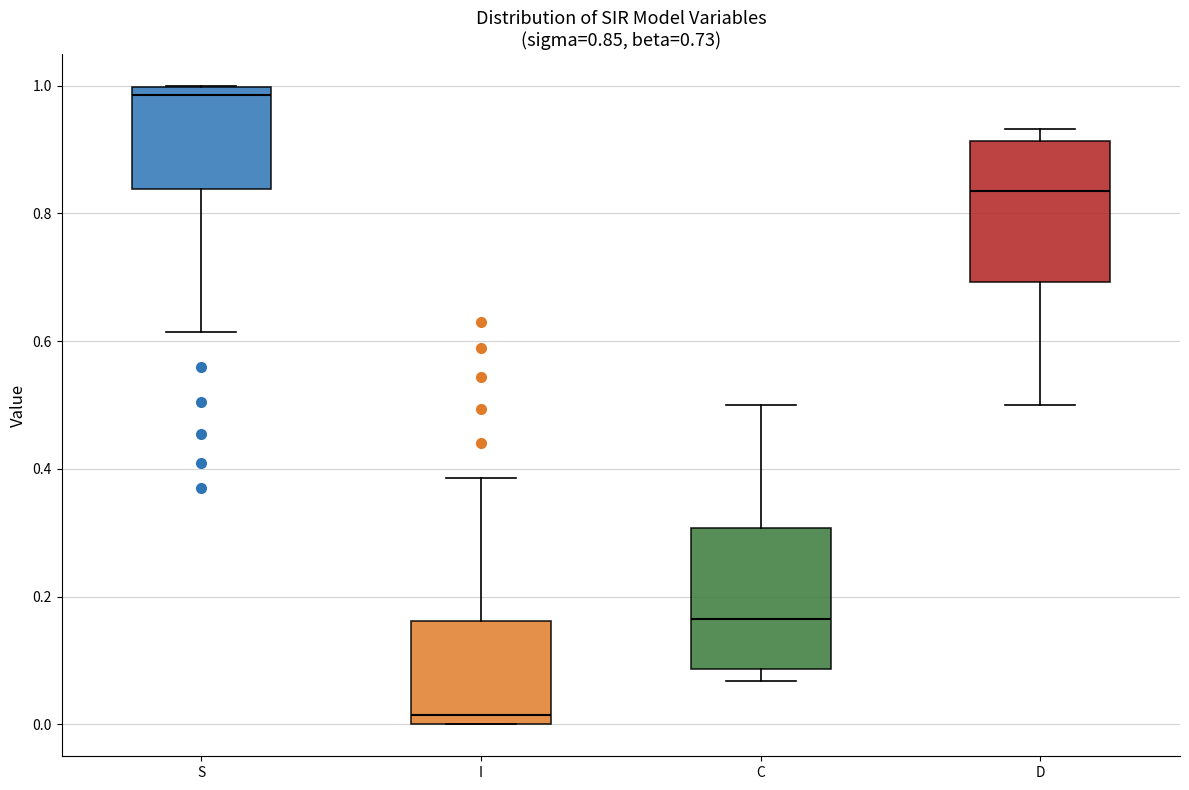

Which box has the lowest median line?

I